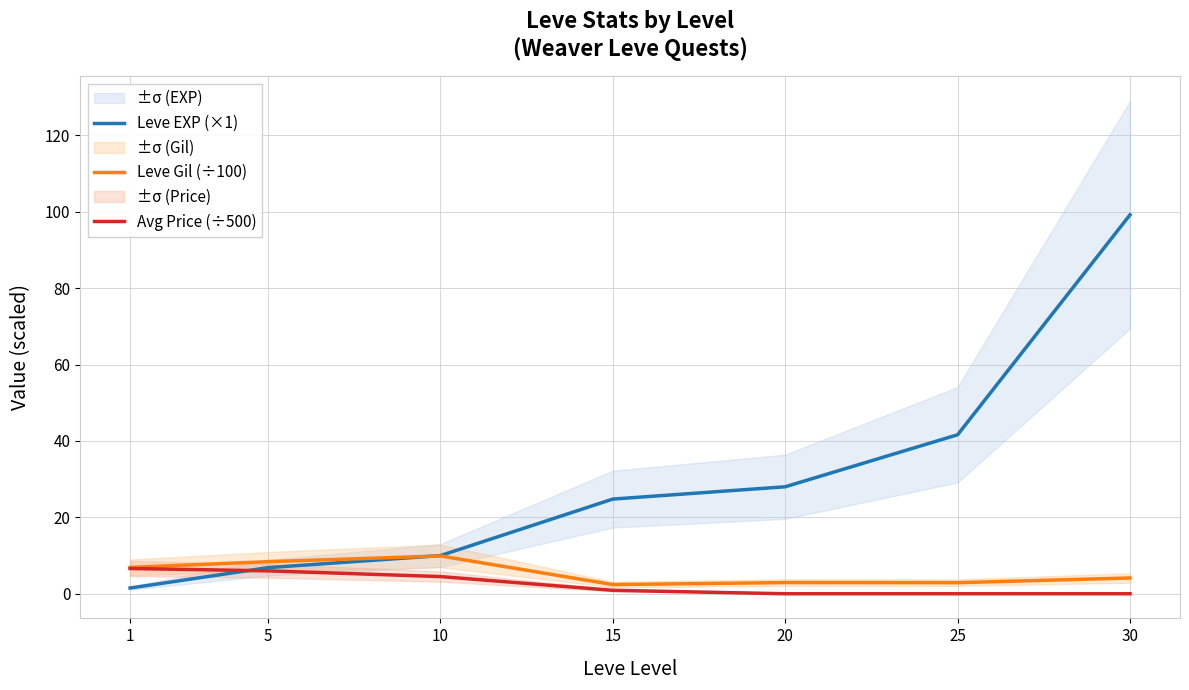

How many lines are shown in the chart?

3